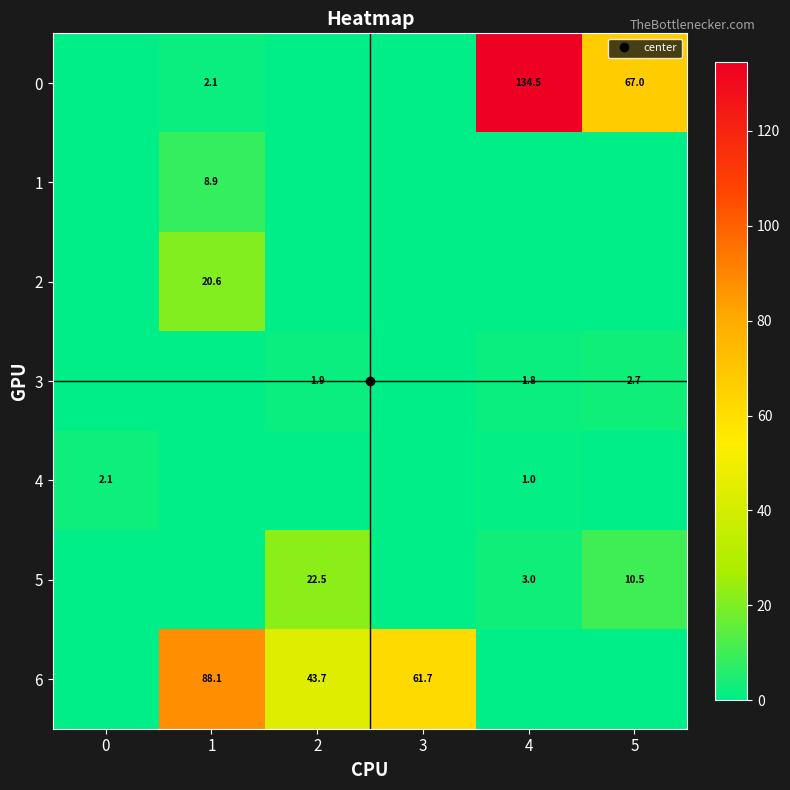

The value of 5 at 5 is 14.1. True or false?

False